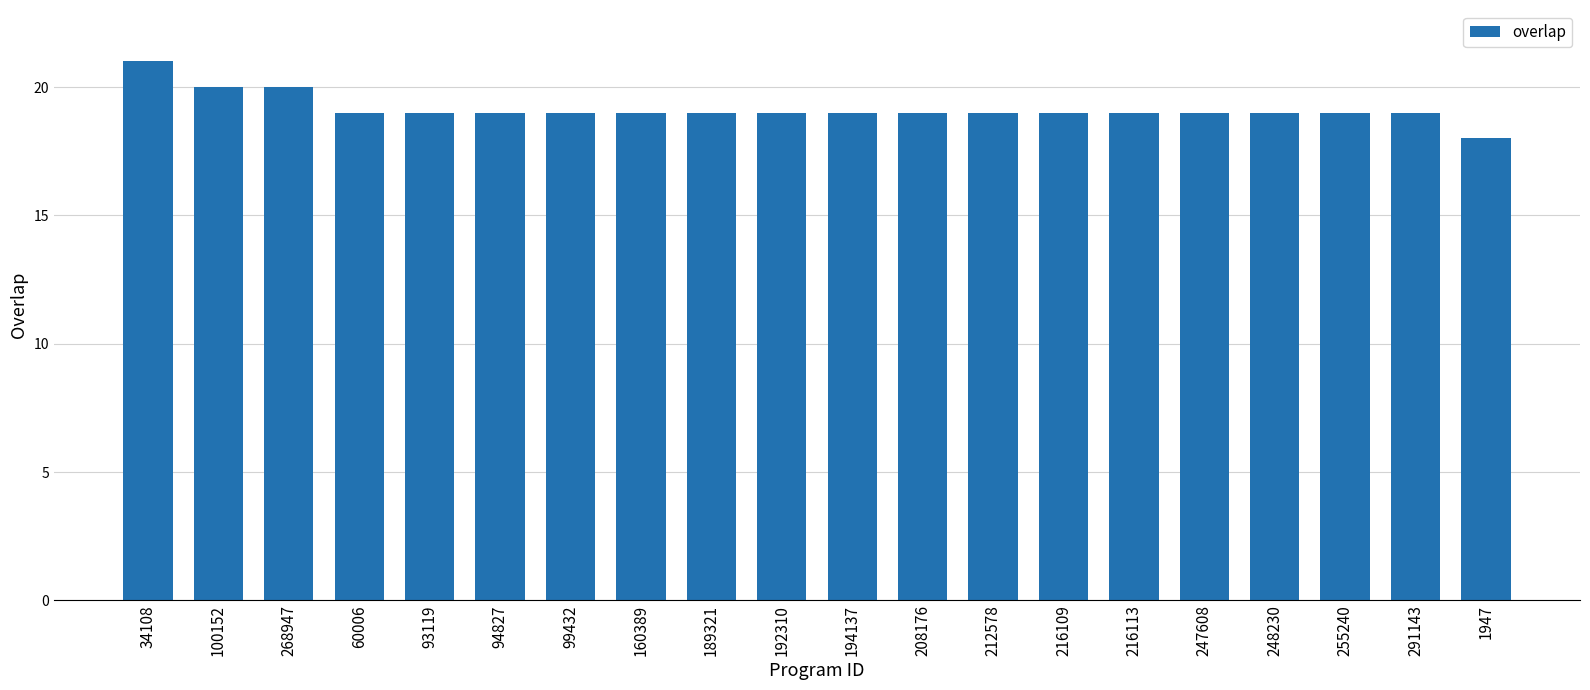

What is the difference between the maximum and minimum values?

3